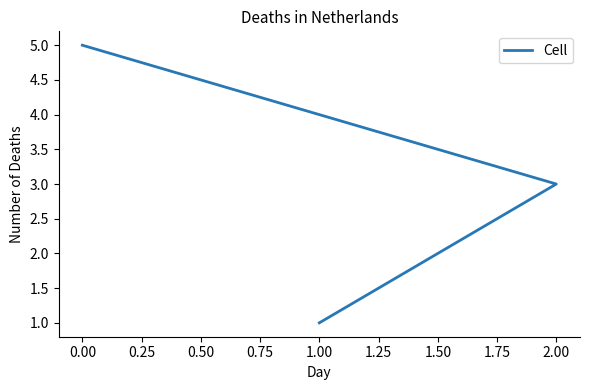

What is the difference between the maximum and second lowest values?

2